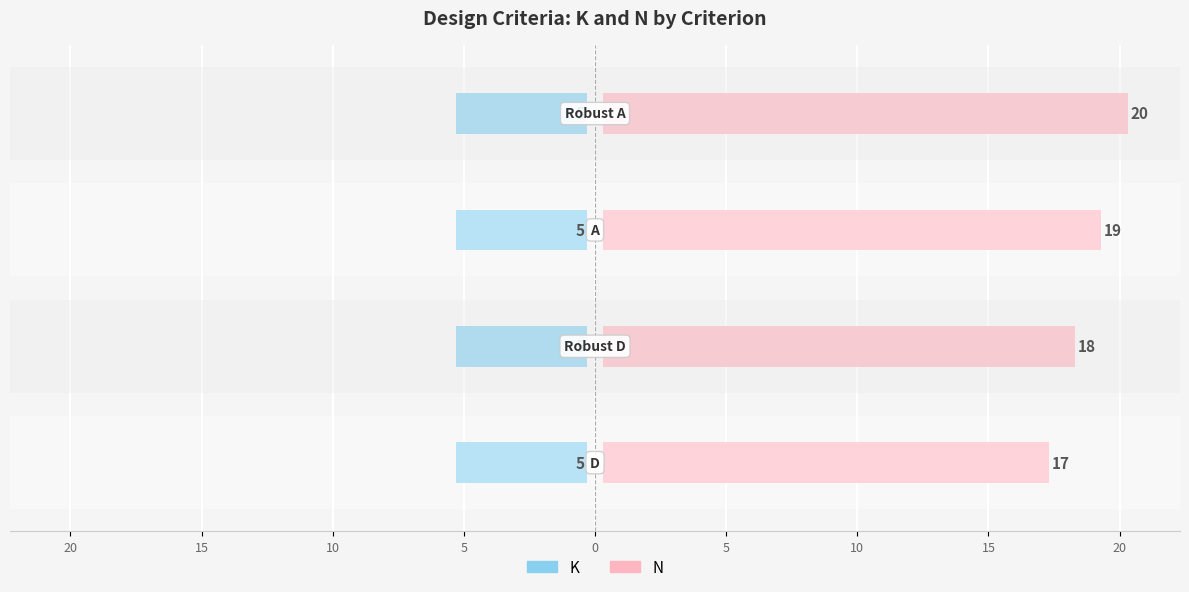

List the series in order of their overall mean, highest first.

N, K